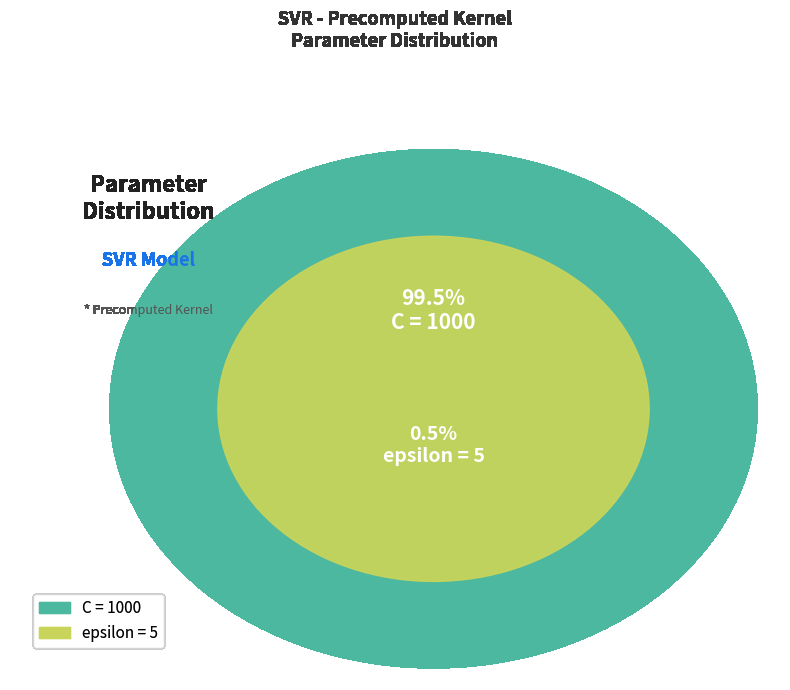

Count the number of slices in the pie.

2